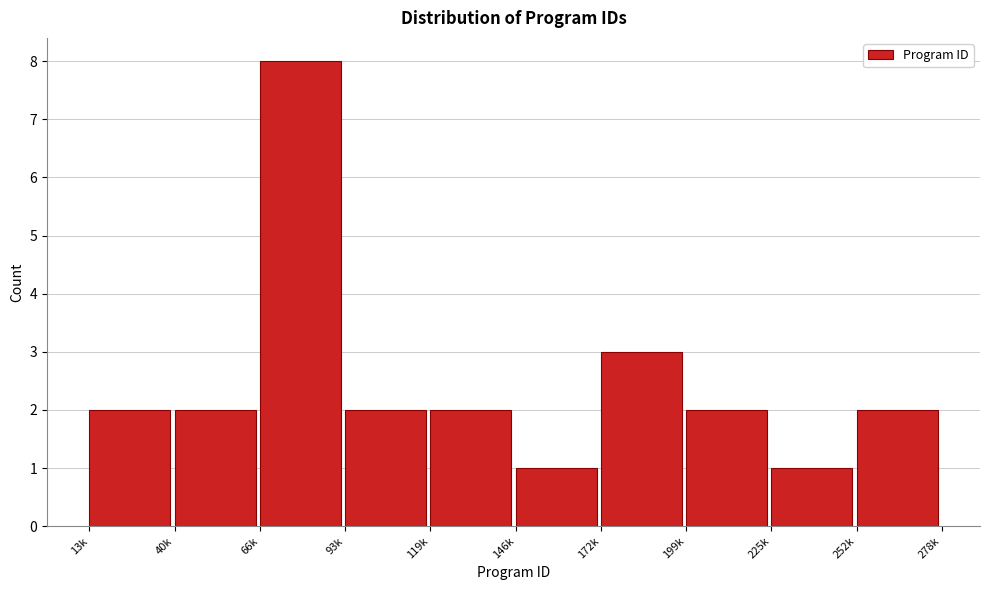

Reading left to right, list all the values displayed in this chart.

2	2	8	2	2	1	3	2	1	2